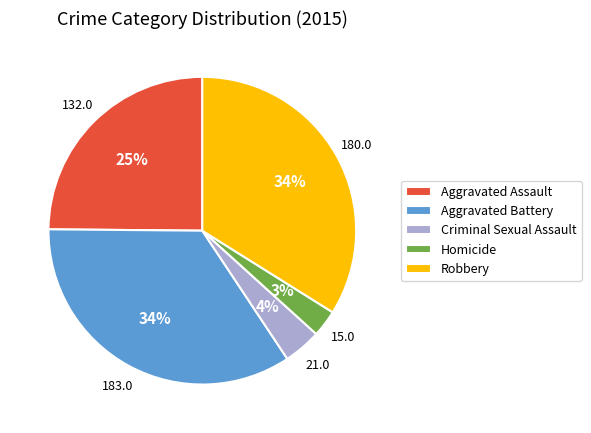

Which category has the smallest portion of the pie?

Homicide